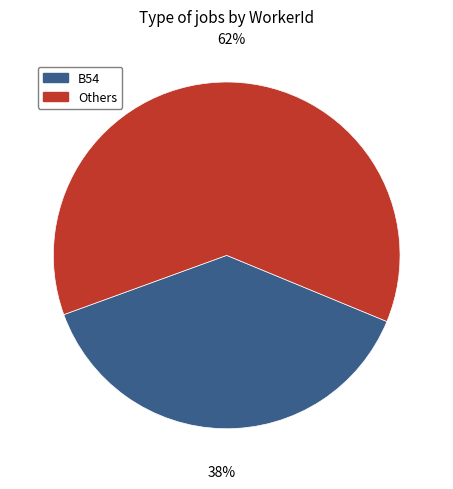

Is there a majority slice in this chart?

Yes